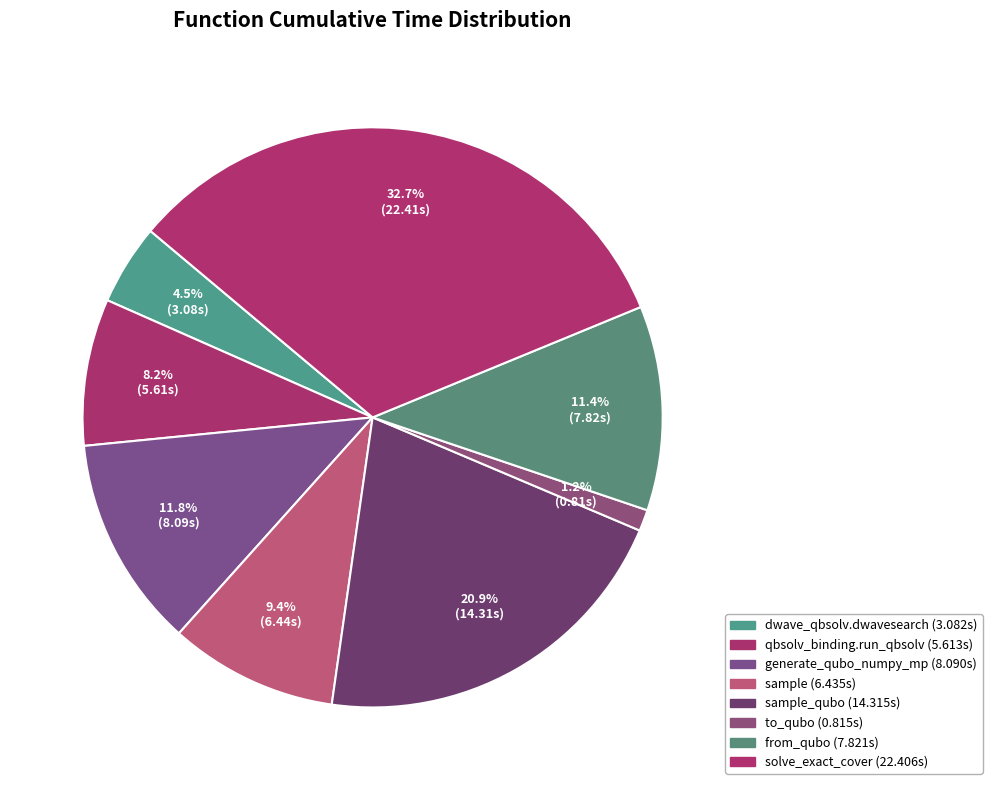

How many slices are in this pie chart?

8